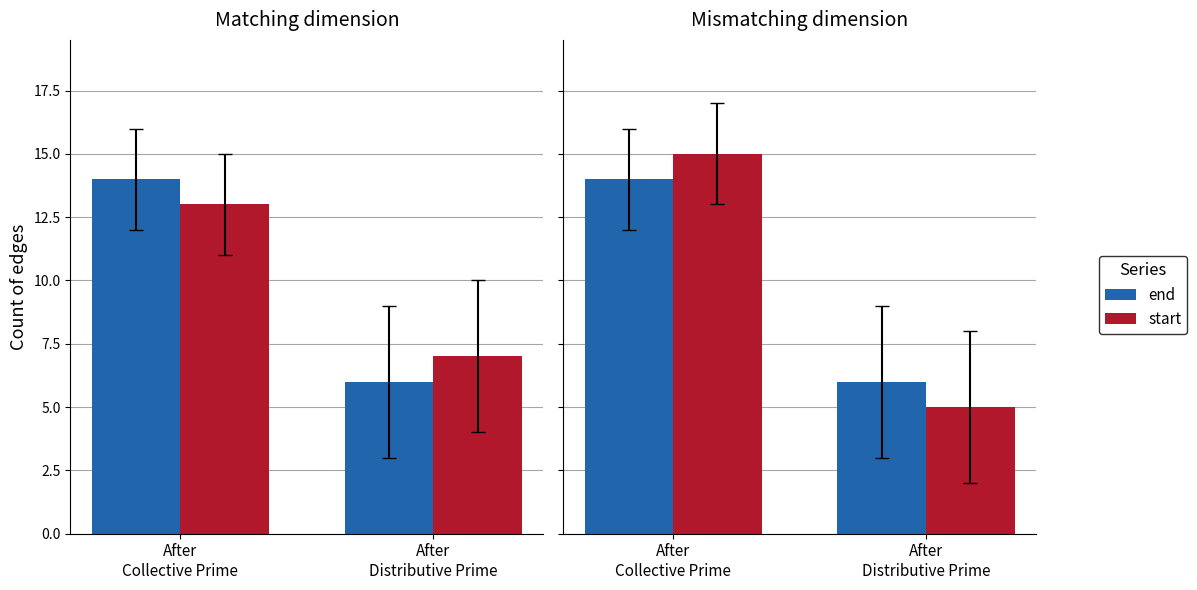

What position from the left is After
Distributive Prime?

2